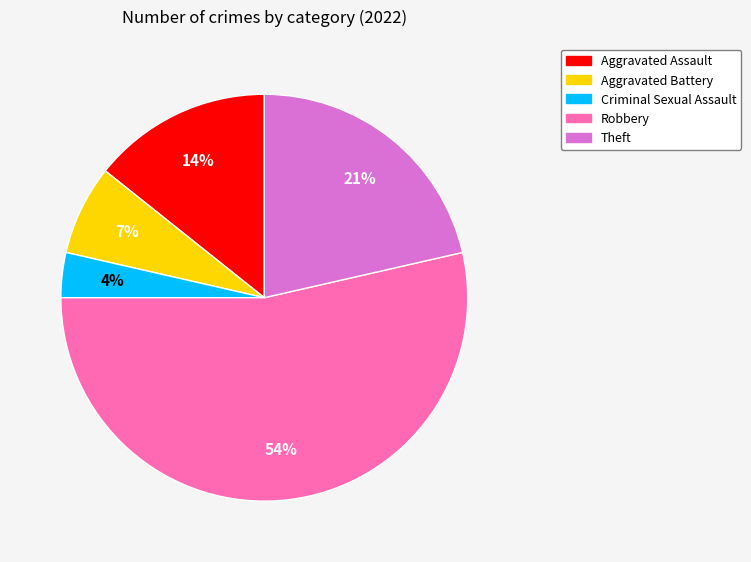

How many segments does this pie chart have?

5